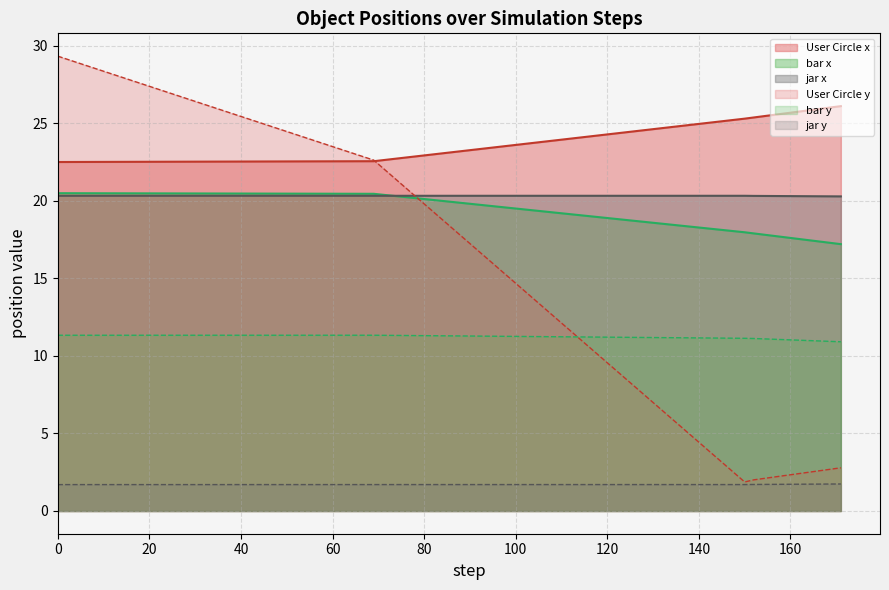

True or false: jar y and bar y cross at least once.

False